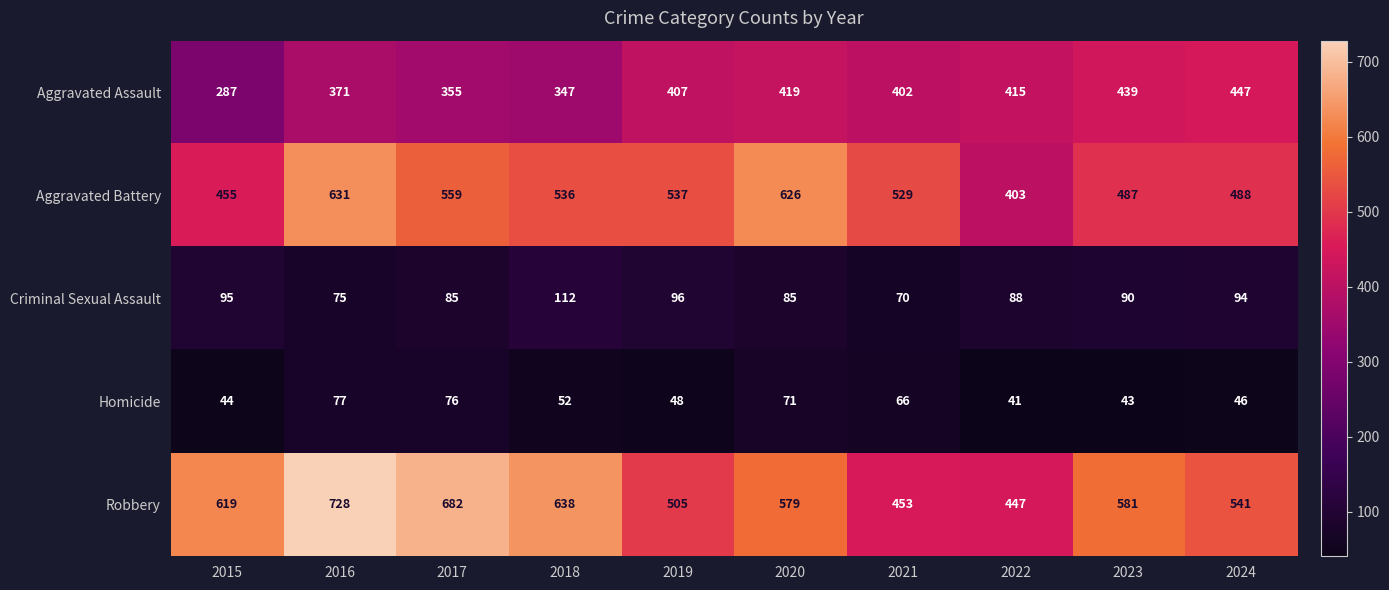

True or false: Robbery has a value of 1006 at 2023.

False